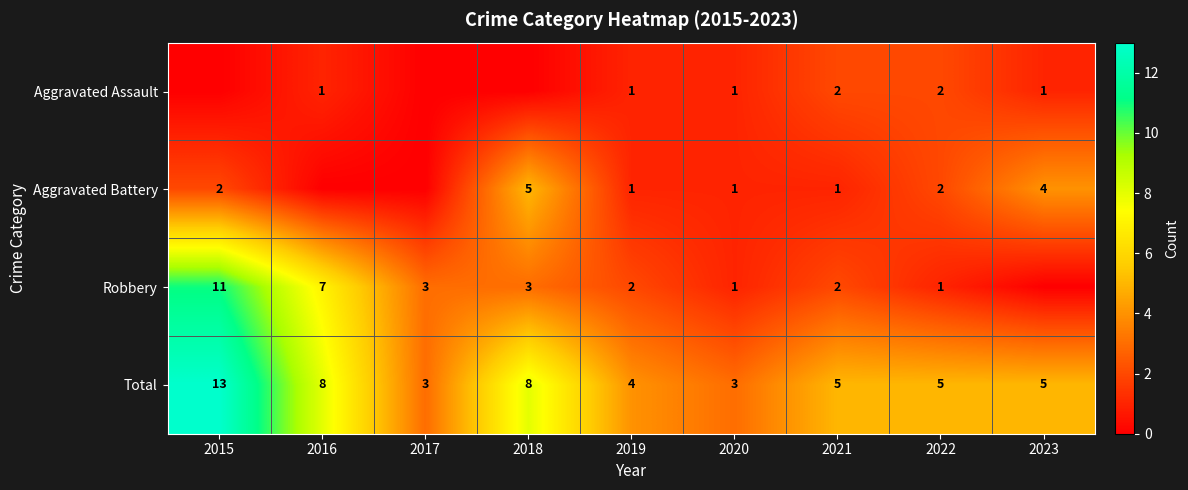

Which label corresponds to the largest value in the chart?

2015